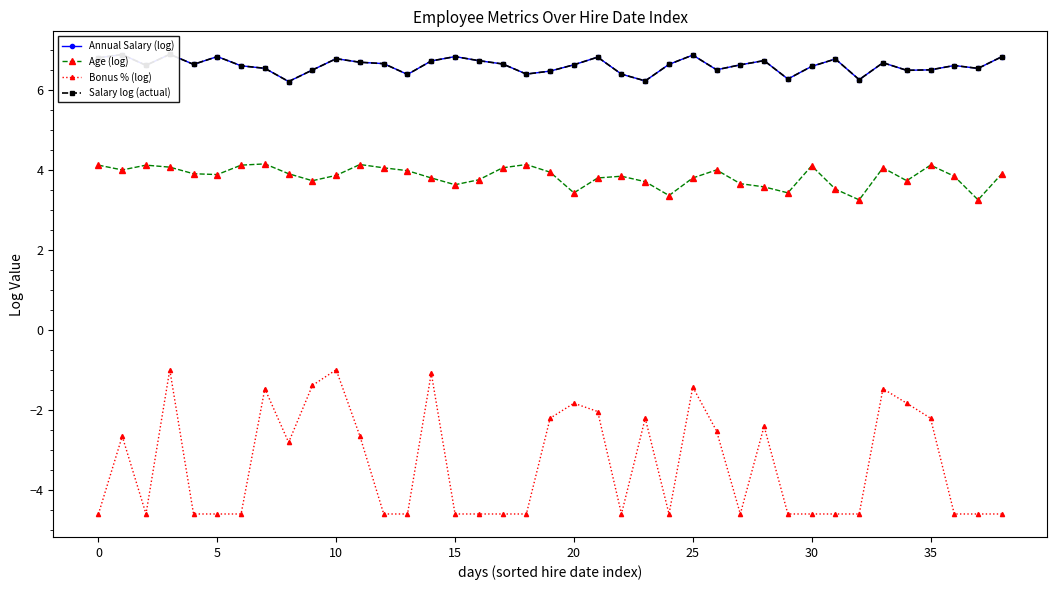

True or false: Bonus % (log) and Age (log) intersect in this chart.

False